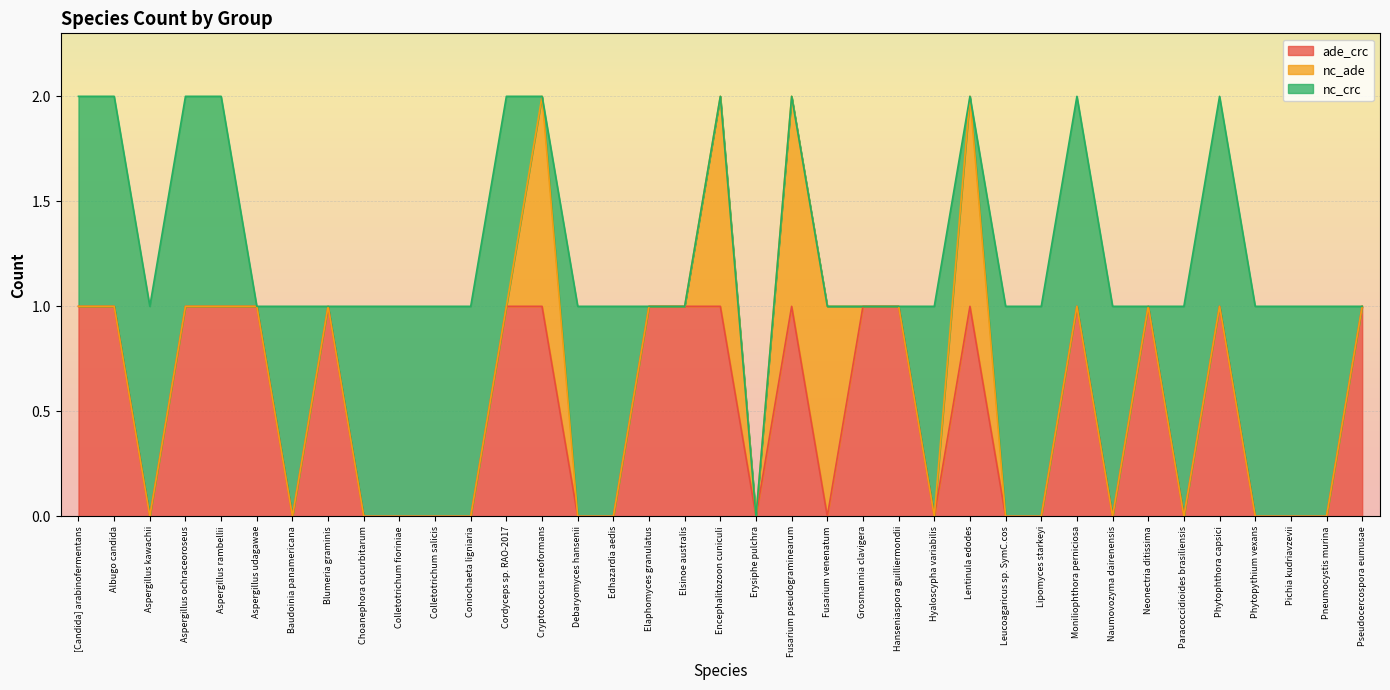

Which series has the largest total across all categories?

nc_crc